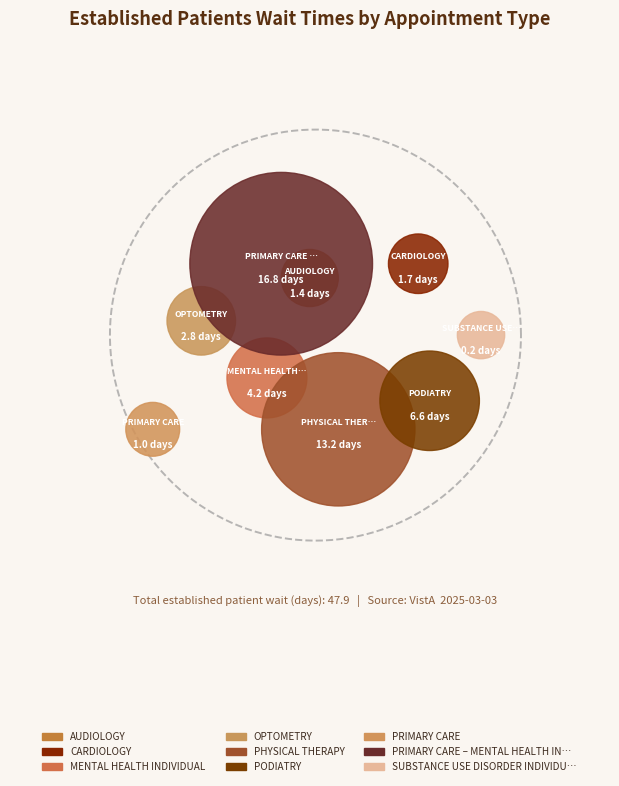

Is there a majority slice in this chart?

No